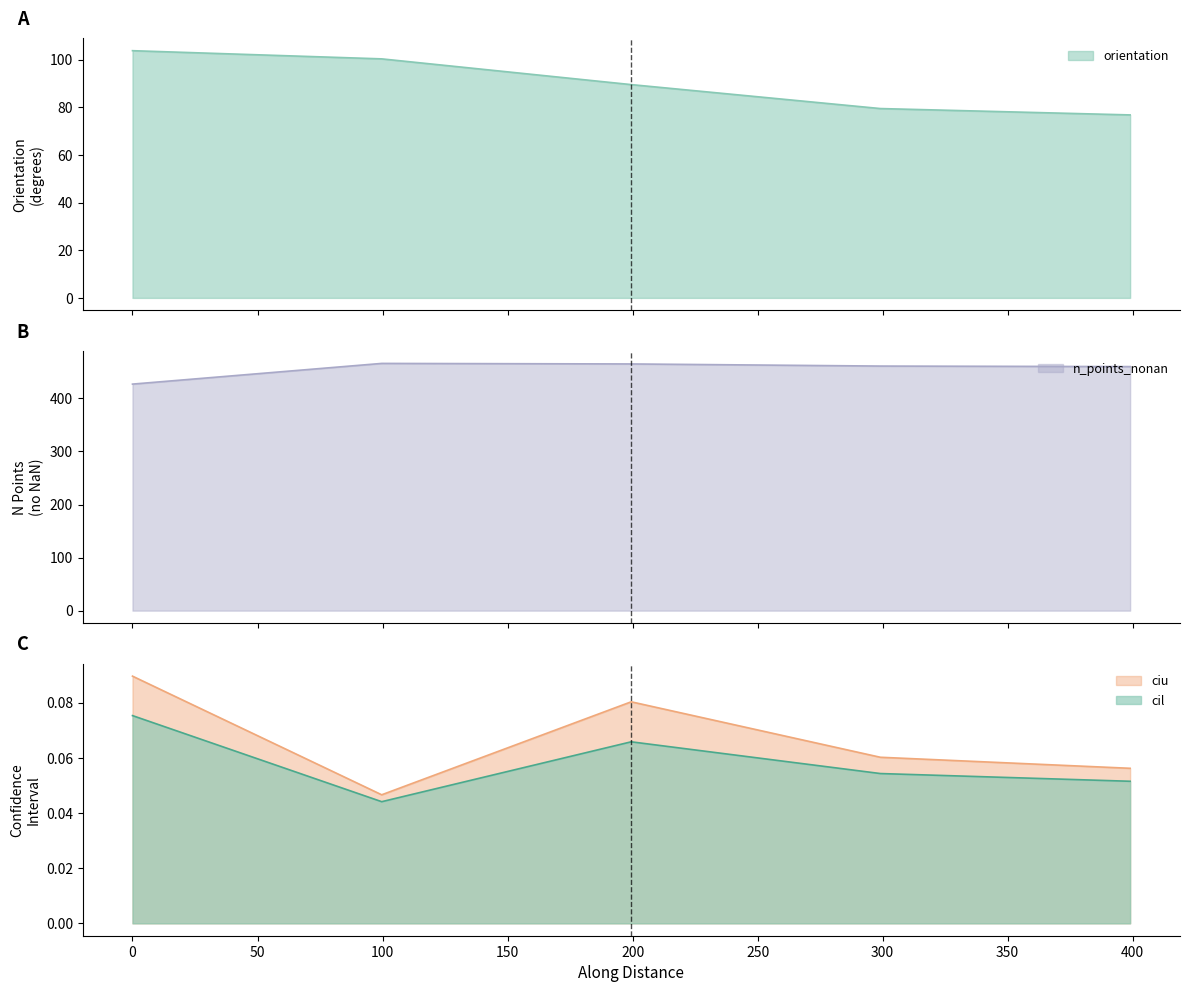

Reading right to left, list all the values displayed in this chart.

cil: 0.1	0.1	0.1	0.0	0.1
ciu: 0.1	0.1	0.1	0.0	0.1
n_points_nonan: 460.0	461.0	465.0	466.0	427.0
orientation: 76.8	79.5	89.5	100.3	103.8